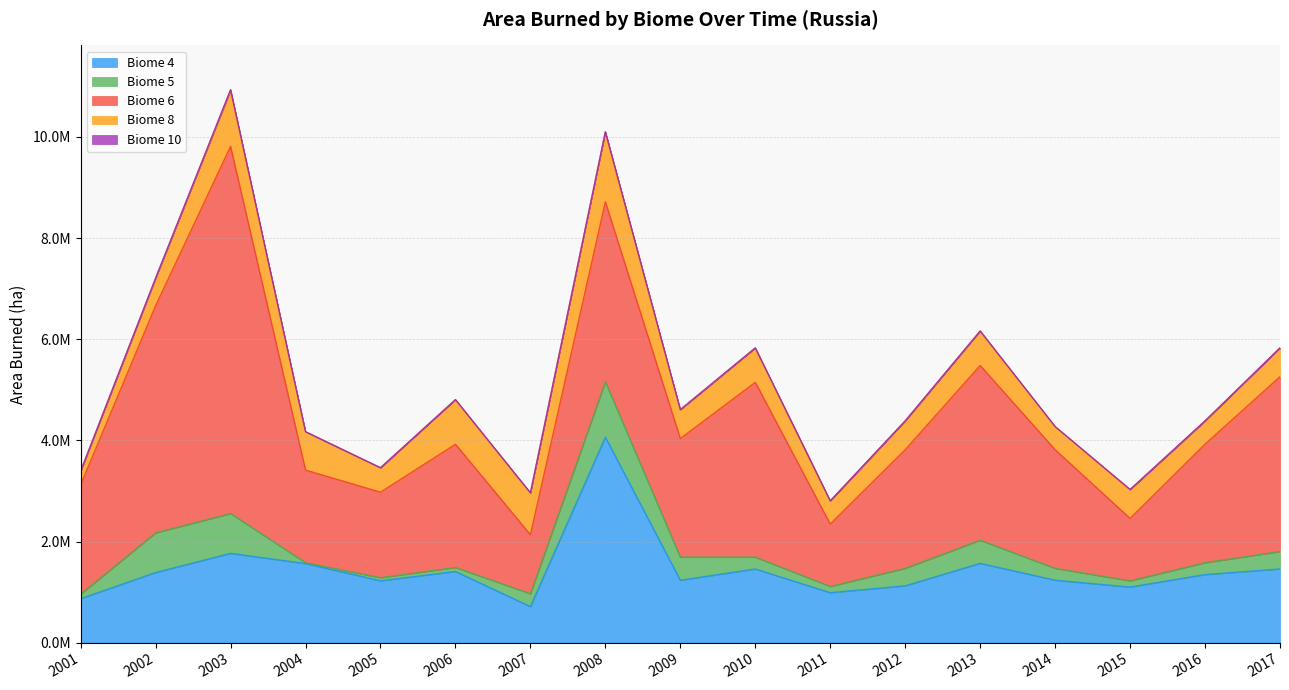

What is the average value of the Biome 5 series?

336899.9